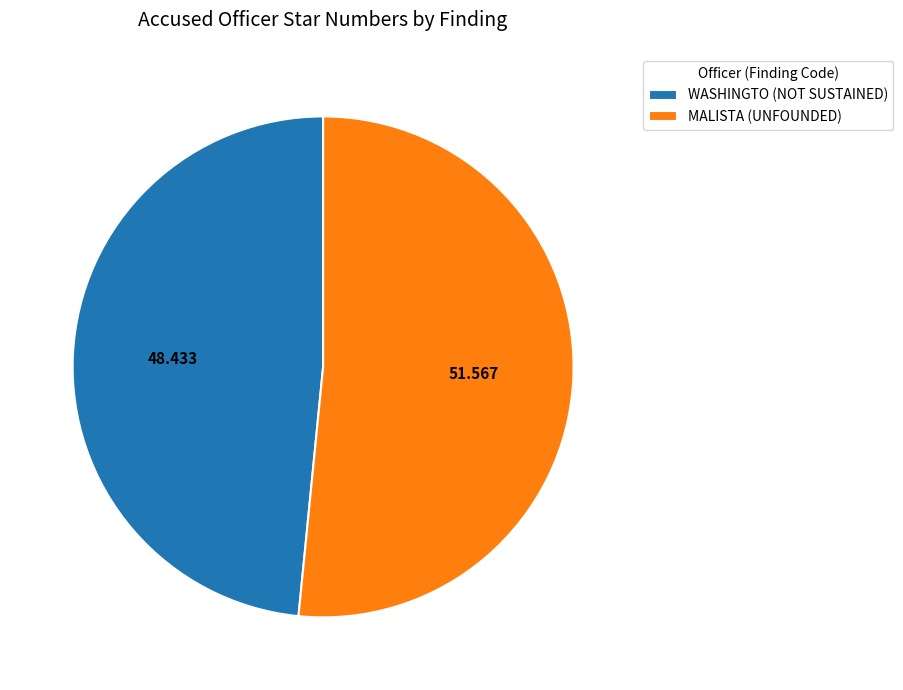

Rank the categories by value from lowest to highest.

WASHINGTO (NOT SUSTAINED), MALISTA (UNFOUNDED)